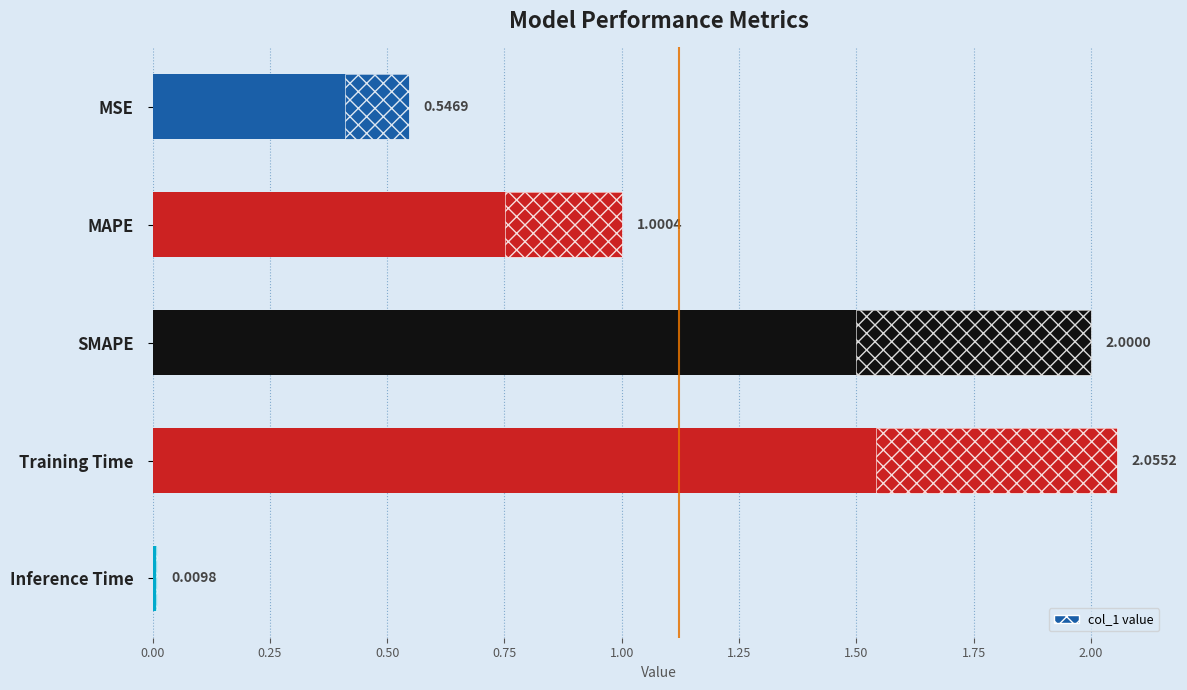

What is the value of the 1st bar from the left?

0.5